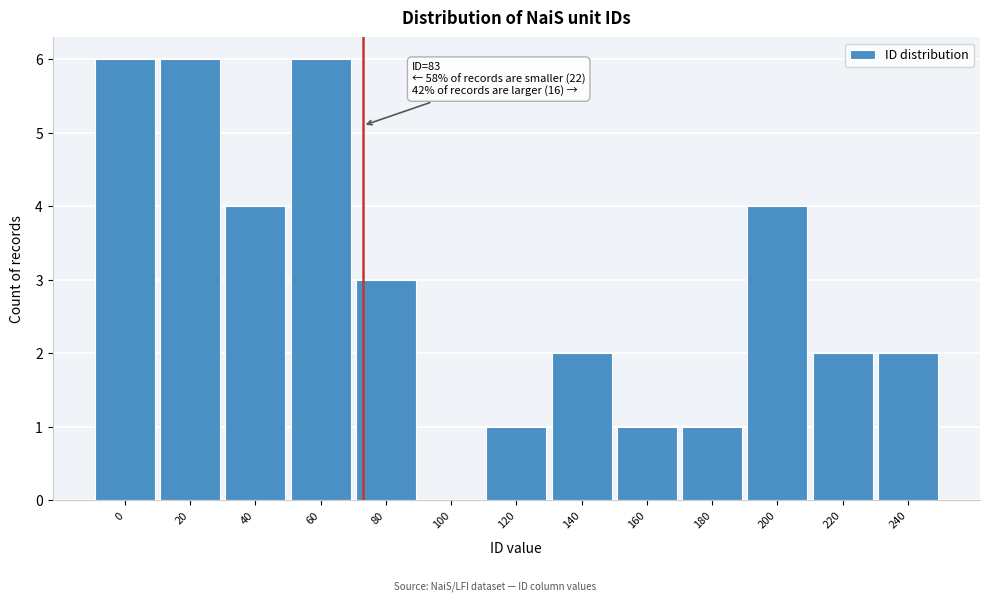

Reading left to right, extract all data points from this chart.

0=6	20=6	40=4	60=6	80=3	100=0	120=1	140=2	160=1	180=1	200=4	220=2	240=2